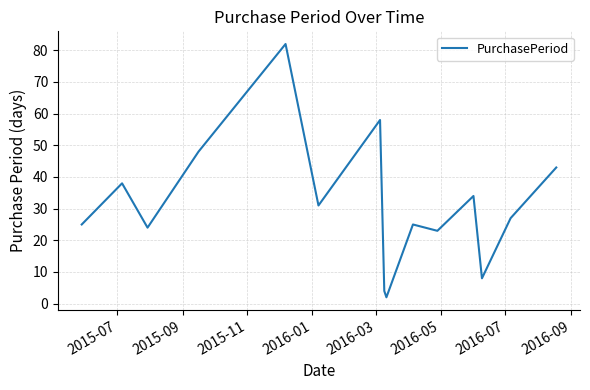

What is the maximum value shown in the chart?

82